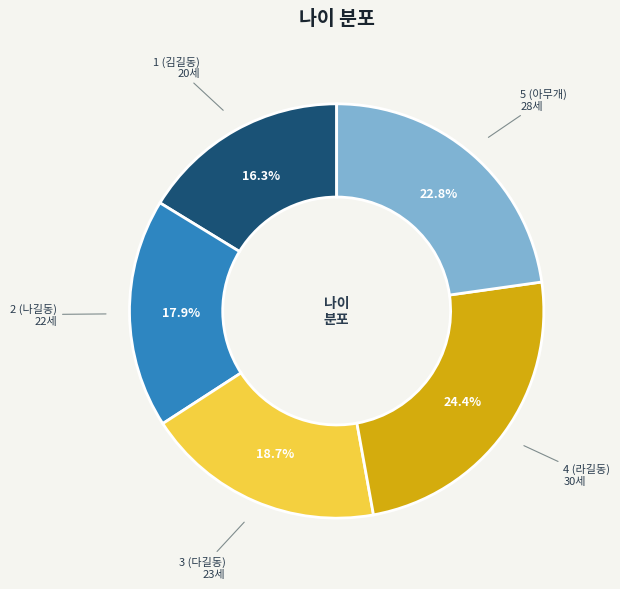

Is there any slice that represents more than half of the pie?

No